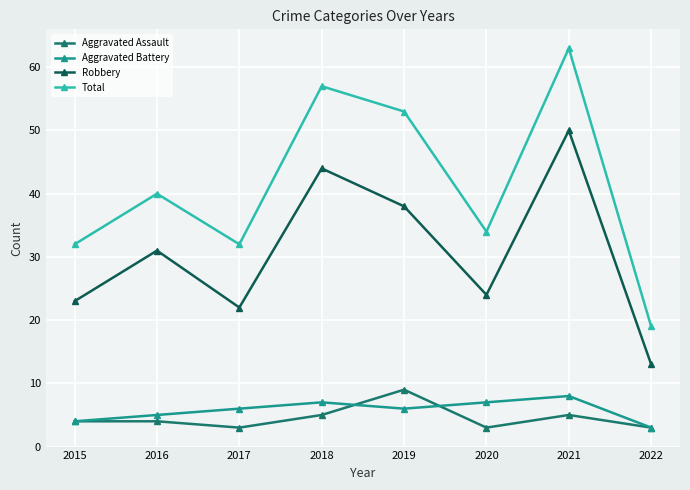

How many interior local peaks does the Total series have?

3